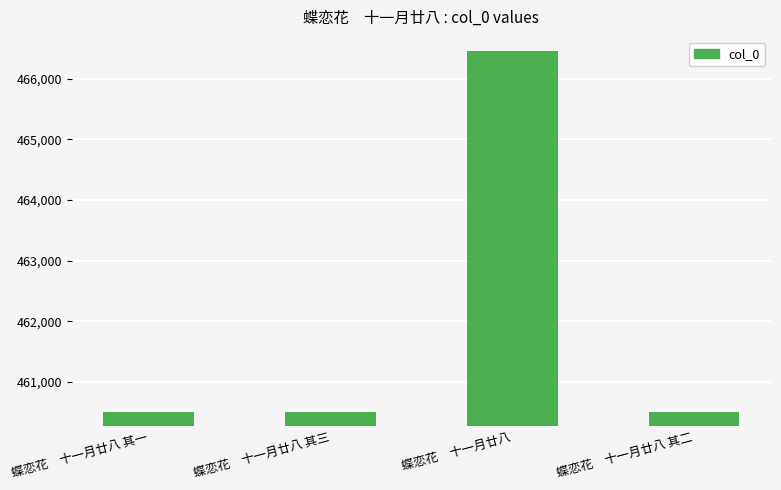

What is the maximum value shown in the chart?

466458